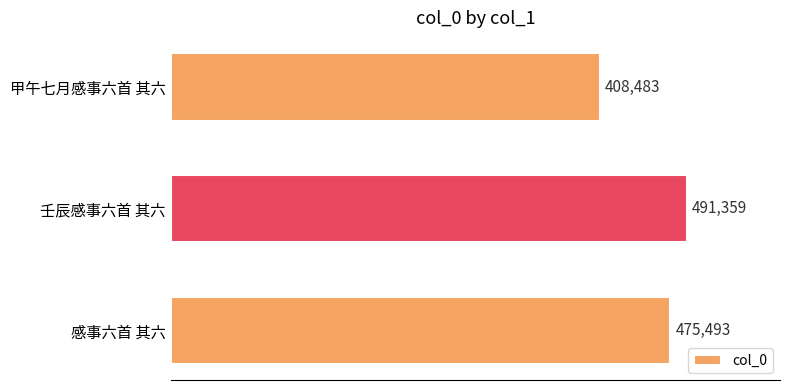

List the labels in order of value, largest first.

壬辰感事六首 其六, 感事六首 其六, 甲午七月感事六首 其六